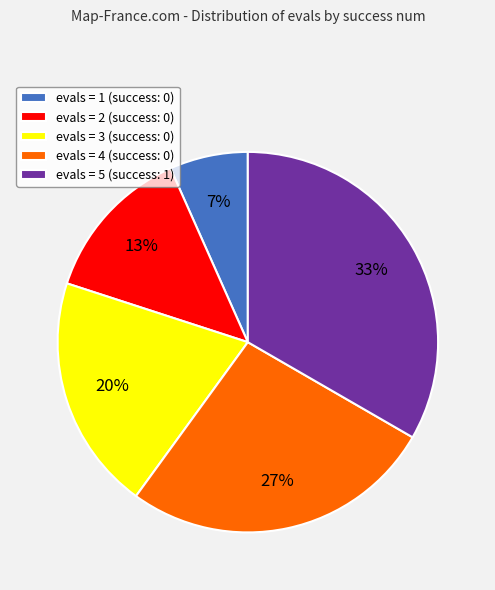

To the nearest percent, what is the combined percentage of evals = 3 (success: 0) and evals = 1 (success: 0)?

27%